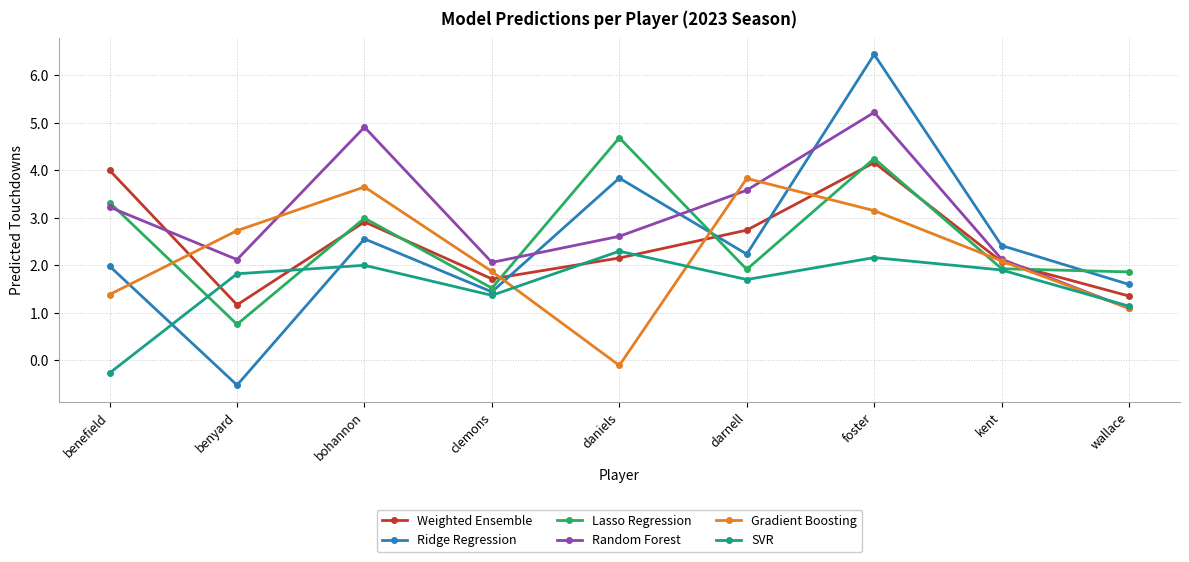

Which series has the largest total across all categories?

Random Forest